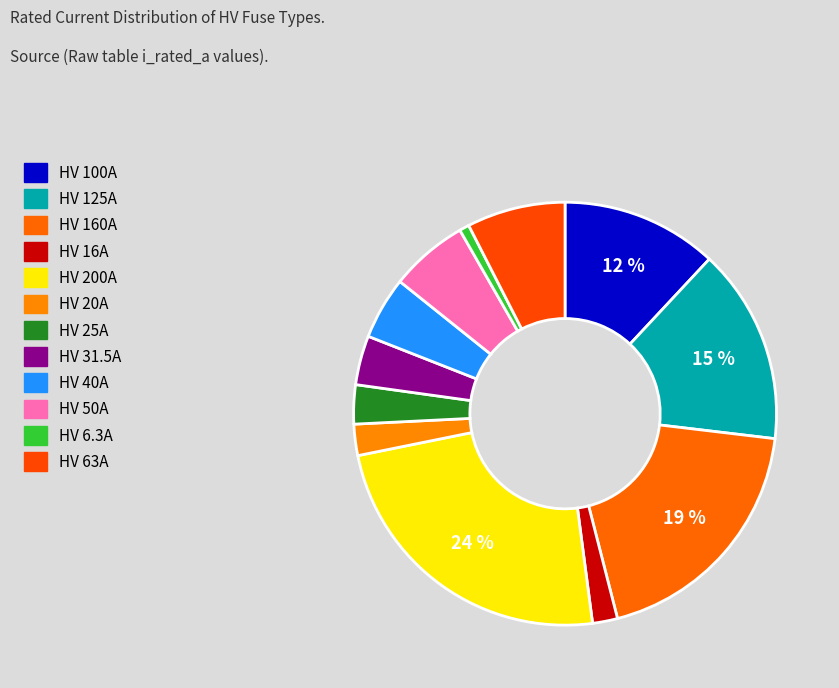

Count the number of slices in the pie.

12